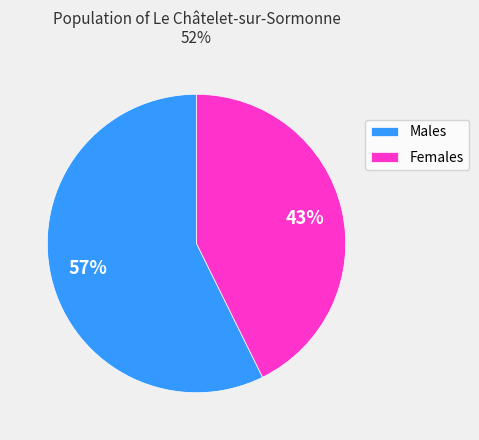

What percentage is the Males slice, to the nearest percent?

57%